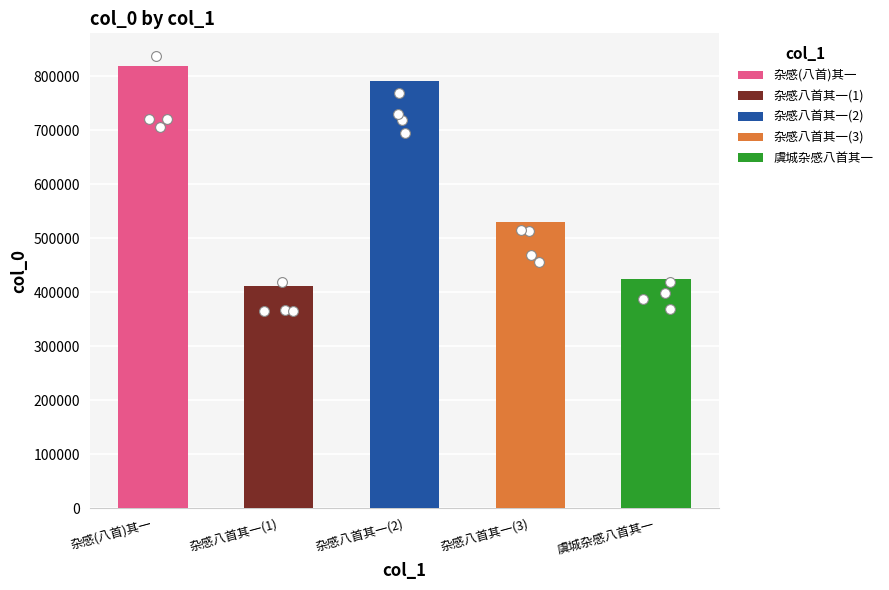

What is the ratio of the value at 杂感     （八首） 其一 to the value at 杂感八首 其一?

1.0